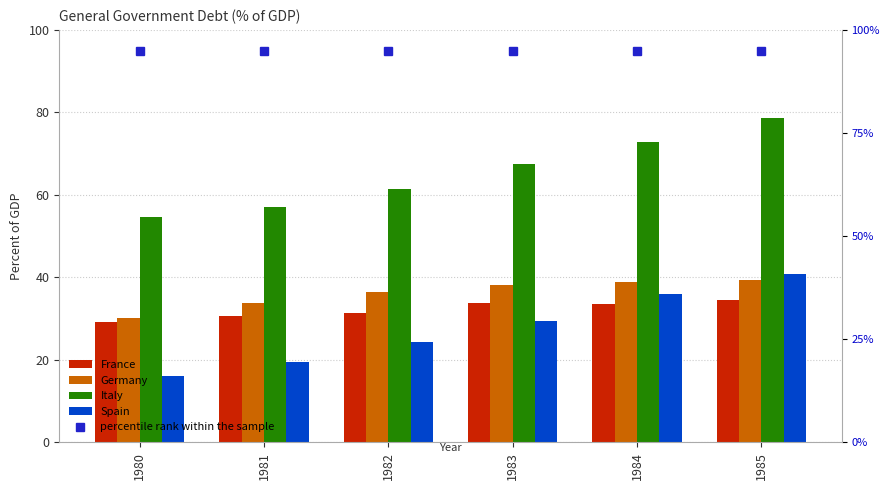

At how many categories does at least one series exceed 54?

6